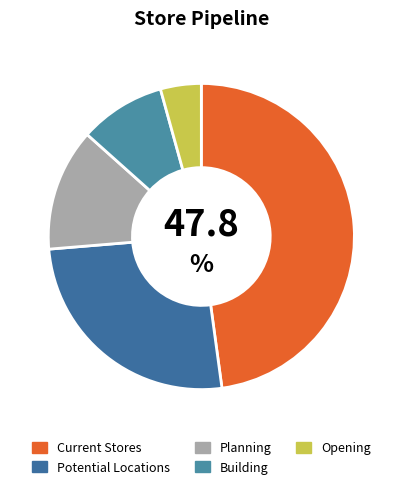

Combined, what portion of the pie is Current Stores and Building?

56.9%